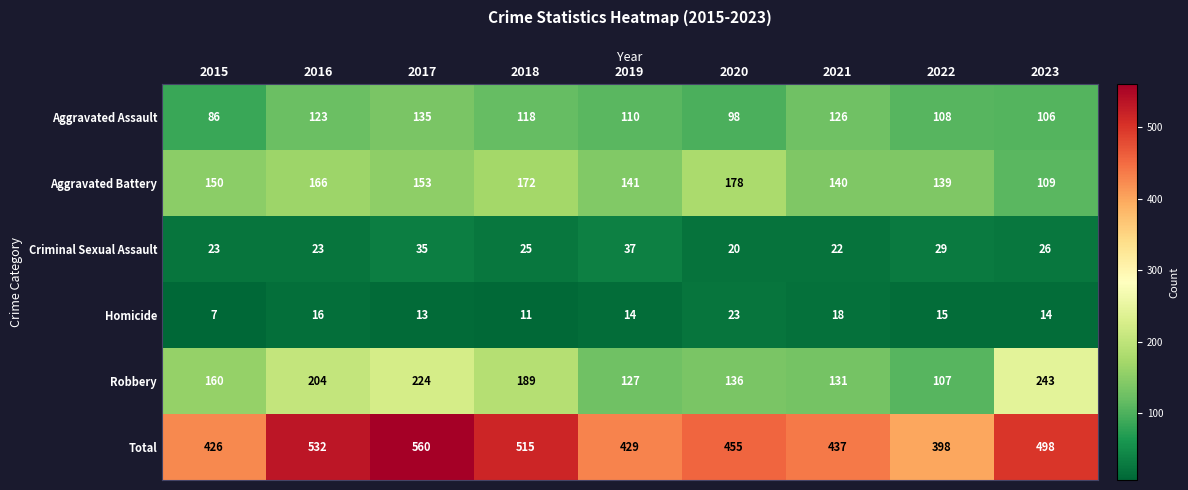

What is the approximate value of Homicide at 2018?

11